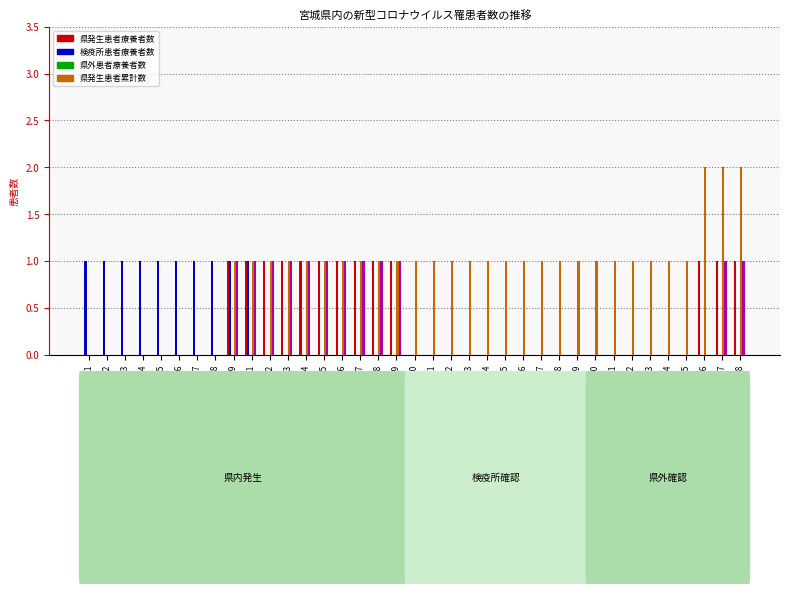

What is the total value across all series at 2020-03-08?

3